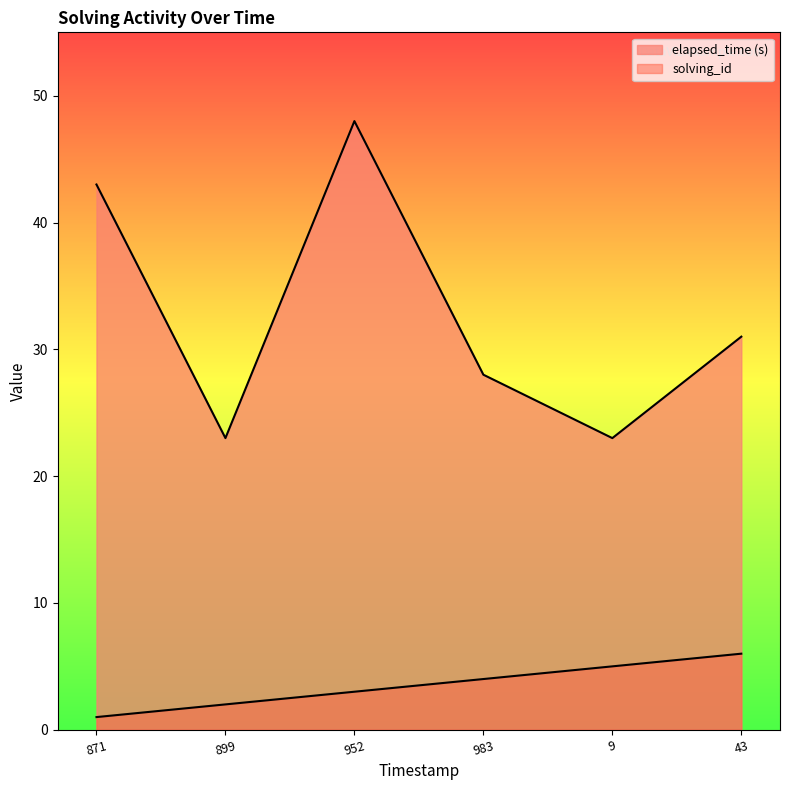

What is the value of the solving_id point at the 6th from the left?

6